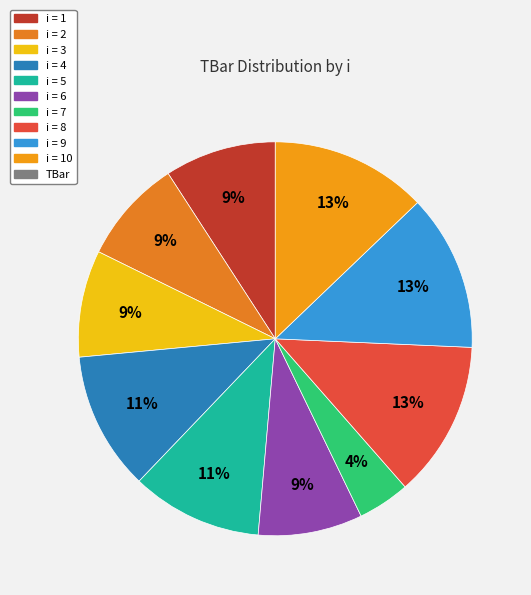

Rank the categories by value from highest to lowest.

8, 9, 10, 4, 5, 1, 3, 2, 6, 7